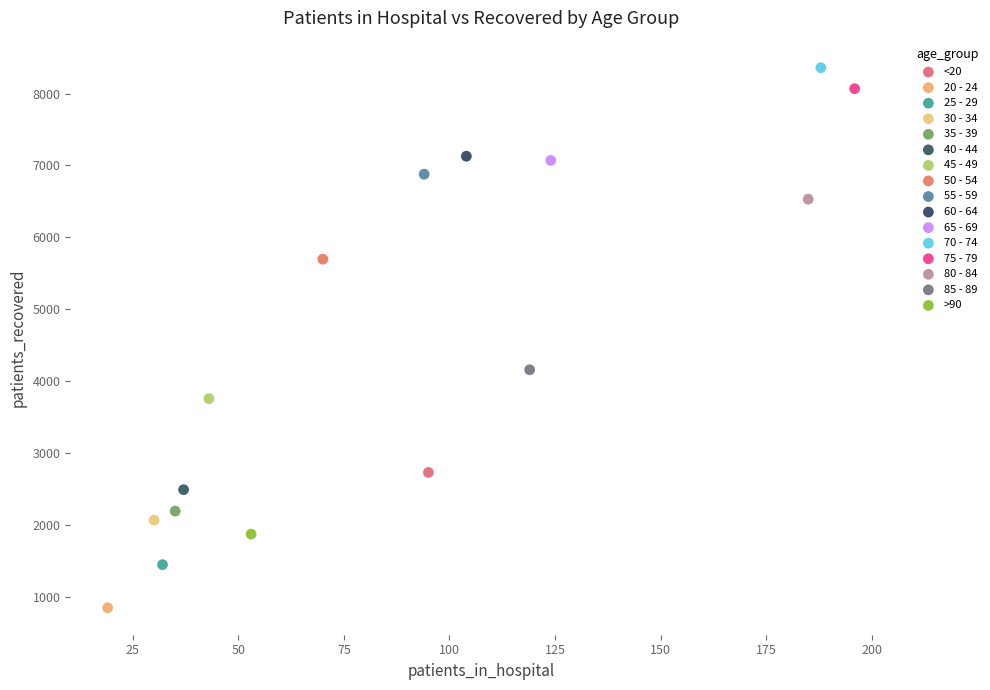

Which series contains the highest Y value?

70 - 74